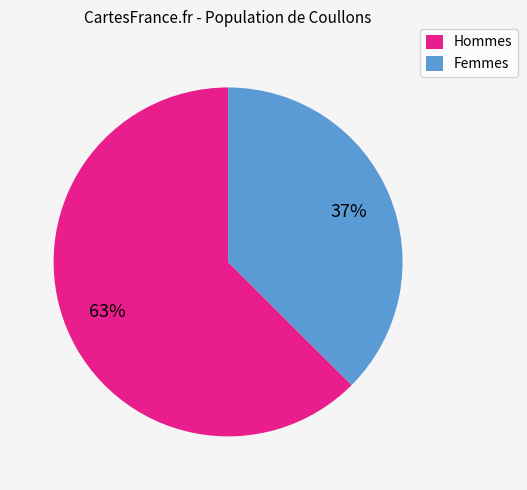

What is the ratio of the value at Hommes to the value at Femmes?

1.7